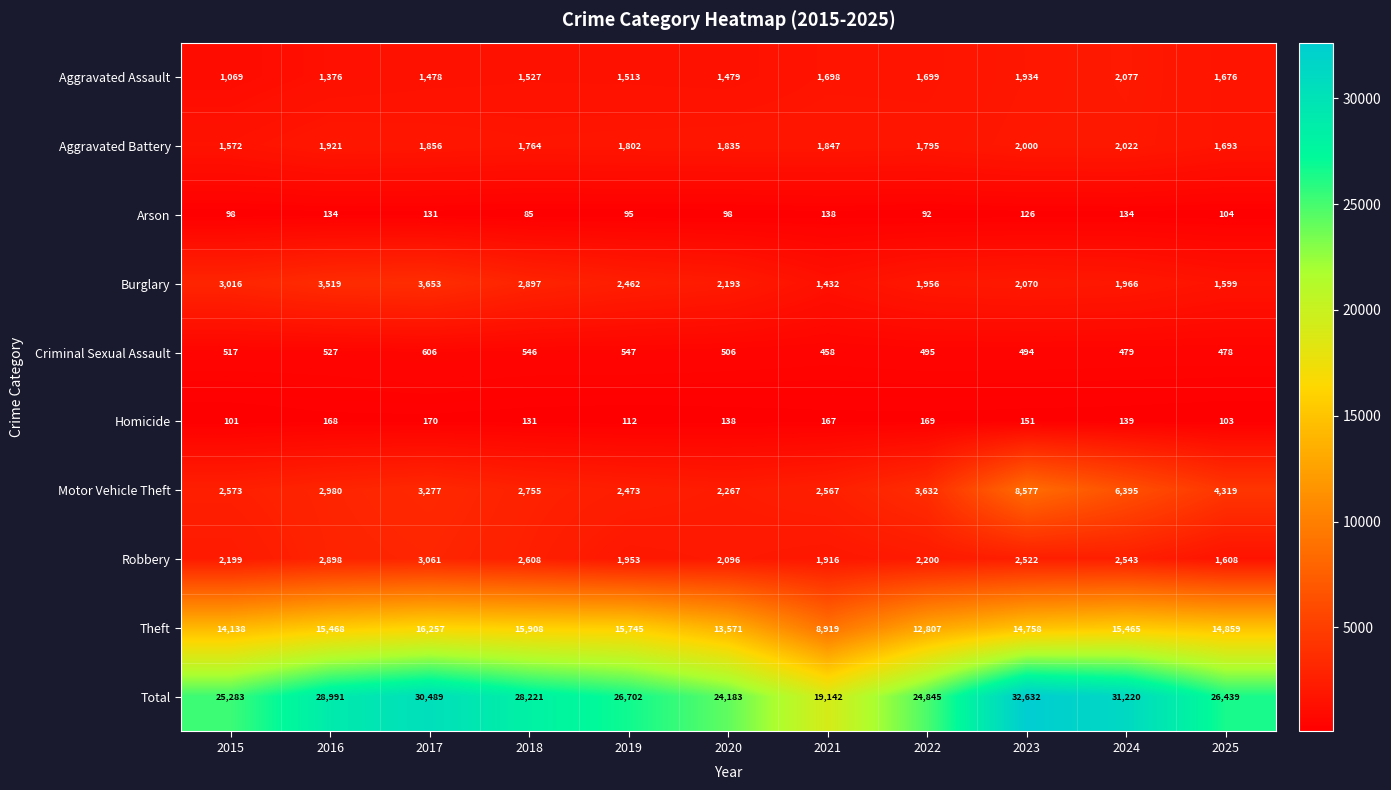

What is the difference between the second highest and second lowest values in the Burglary series?

1920